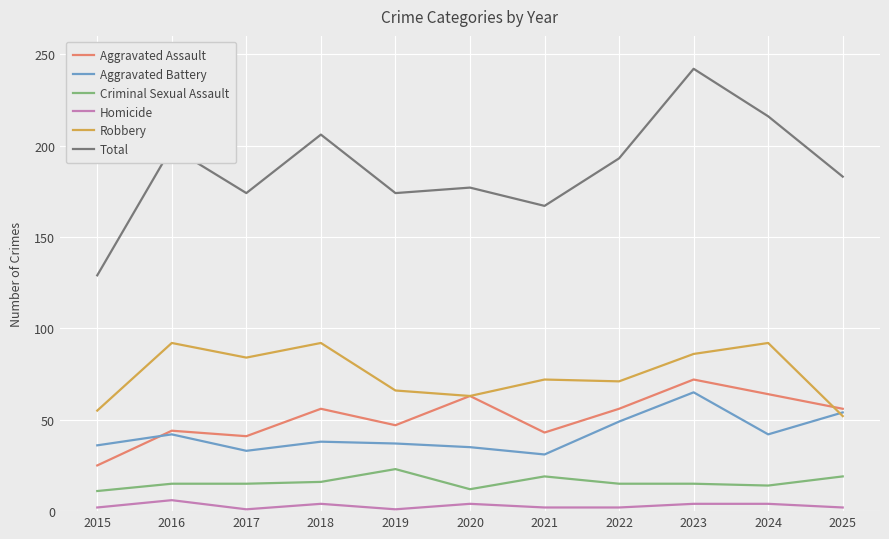

What is the sum of the Aggravated Battery values at 2024 and 2021?

73